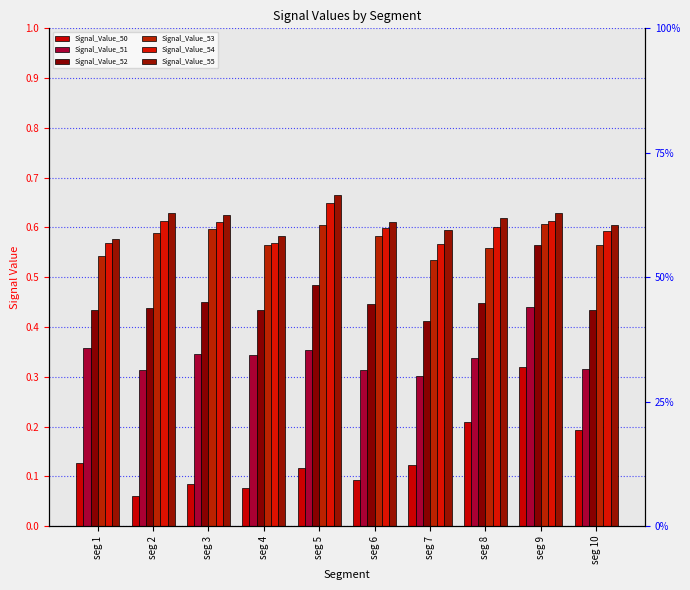

What is the value of the Signal_Value_53 bar at the 1st from the left?

0.5